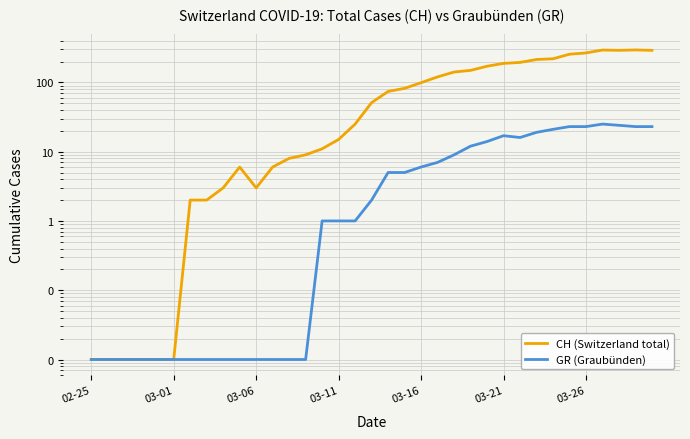

At which category is the sum across all series the highest?

31